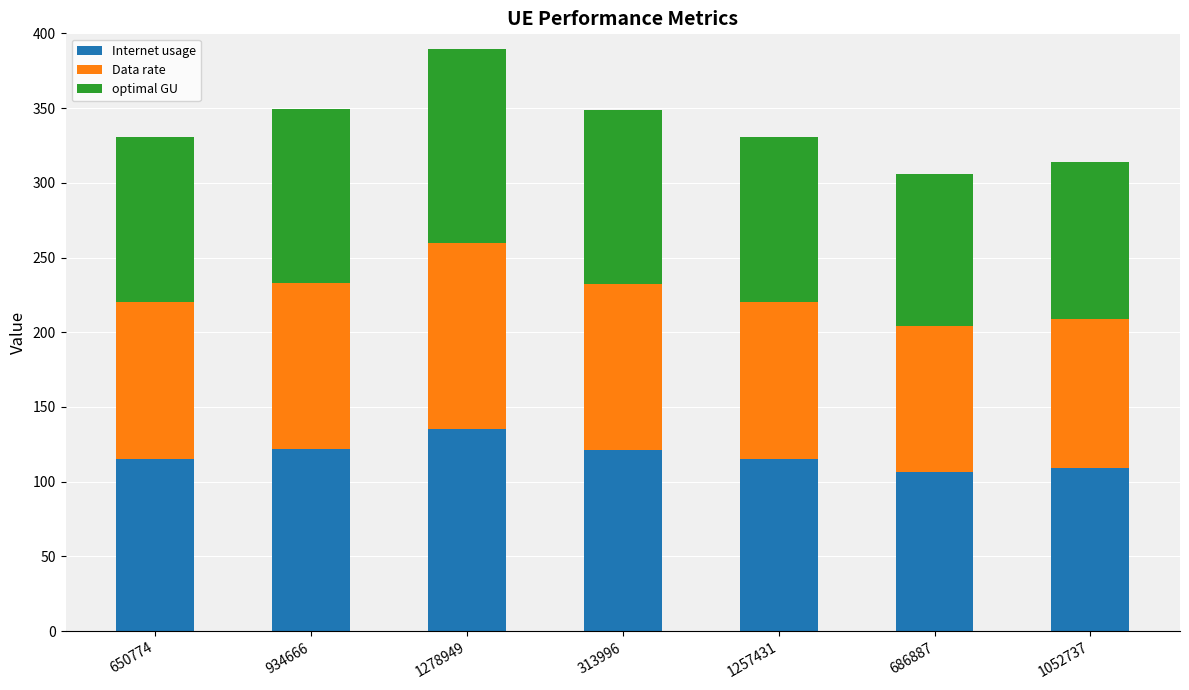

What is the total value across all series at 1052737?

313.6